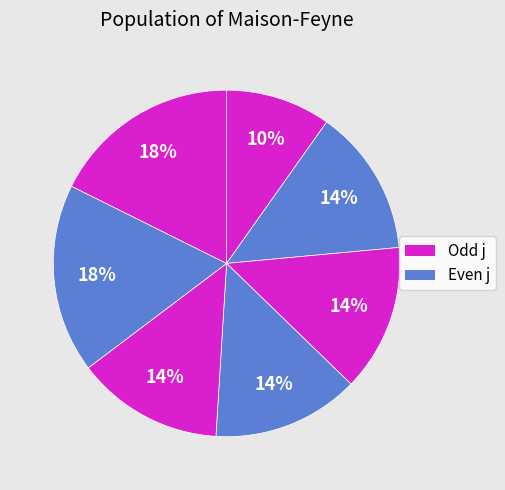

How many slices are in this pie chart?

7